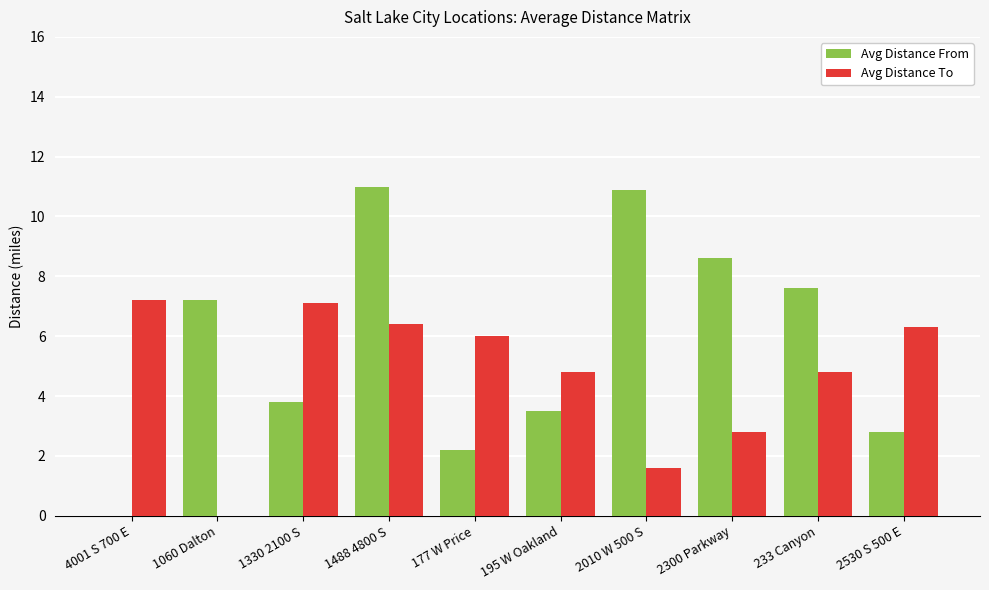

Which series changed the most between 4001 S 700 E and 2530 S 500 E?

Avg Distance From